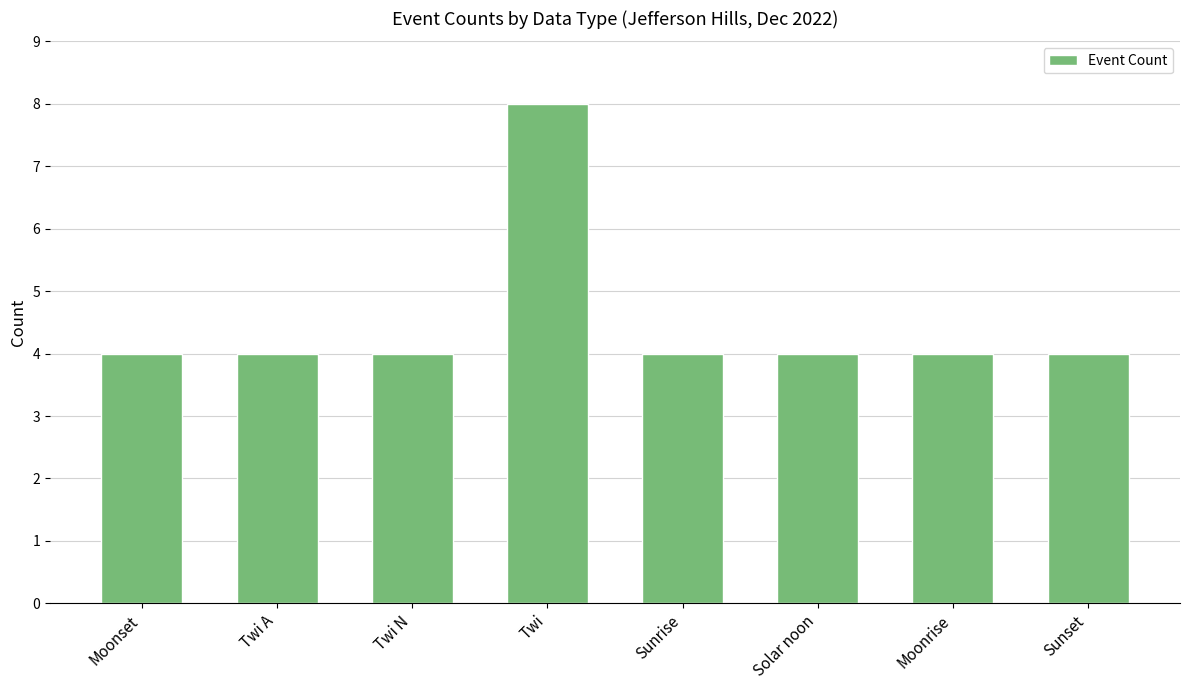

Reading left to right, list all the values displayed in this chart.

4	4	4	8	4	4	4	4